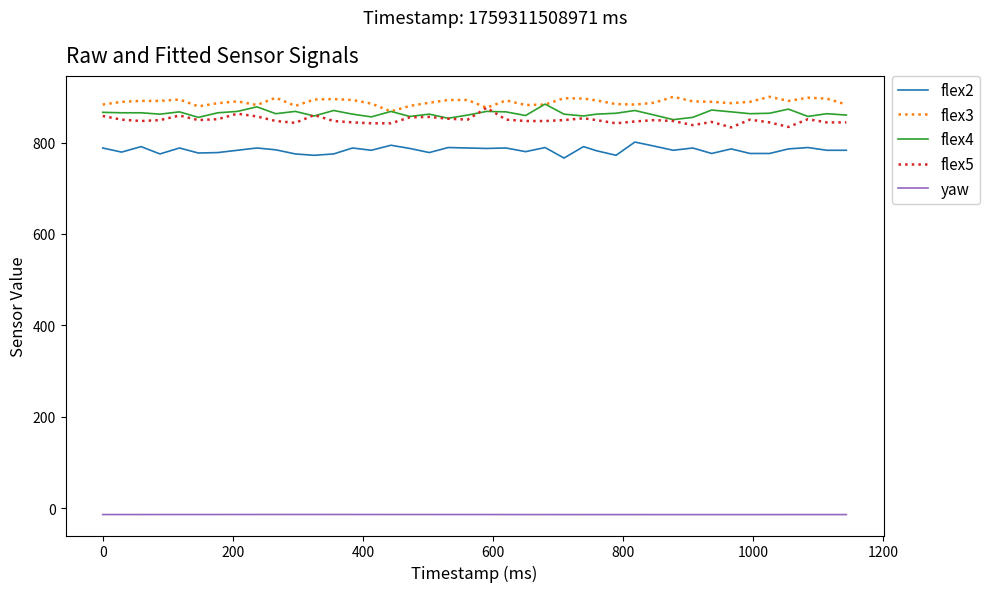

True or false: flex2 and yaw intersect in this chart.

False